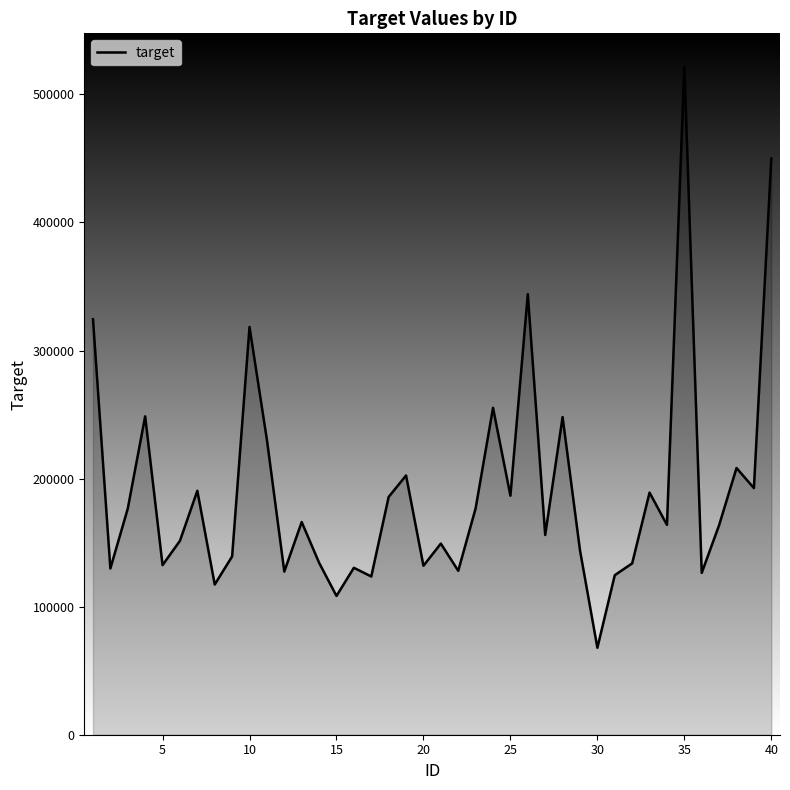

What is the greatest value displayed?

521583.1